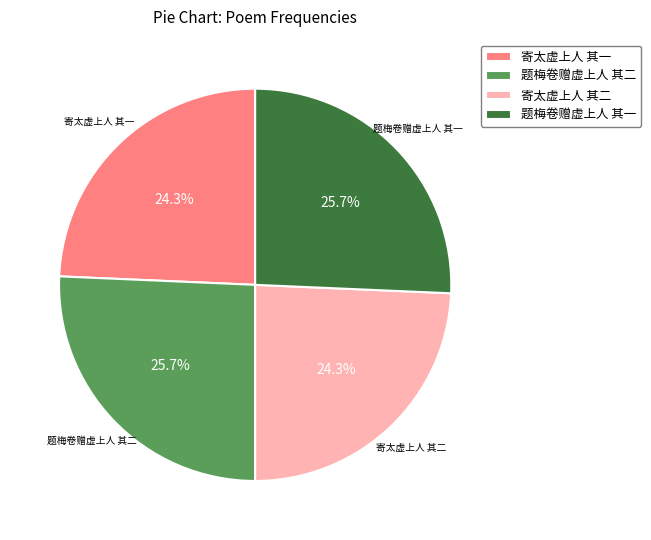

What percentage is the 题梅卷赠虚上人 其二 slice, to the nearest percent?

26%